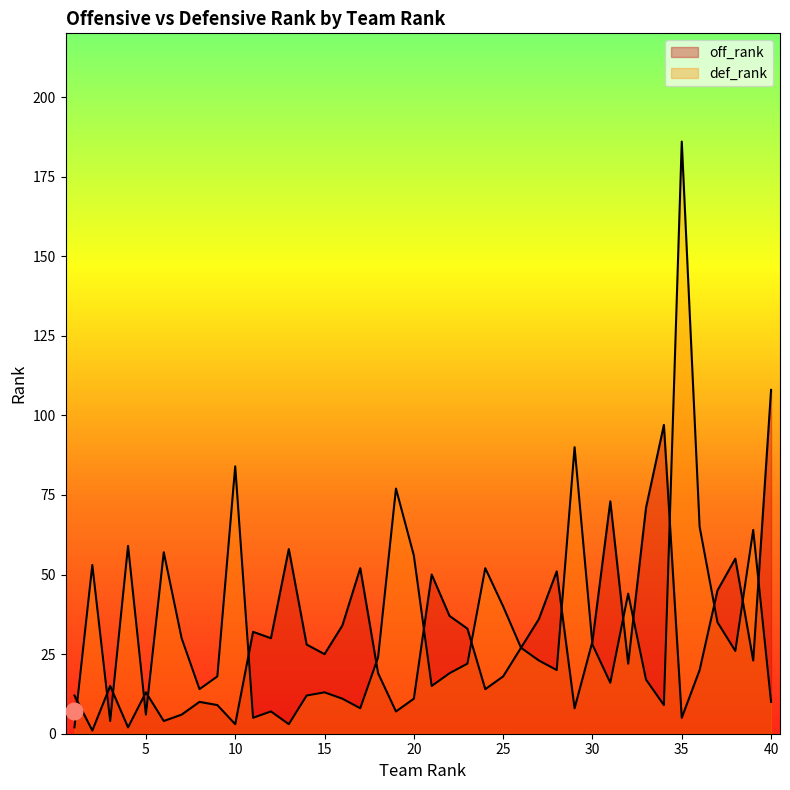

Where is def_rank nearest to the value 94?

29